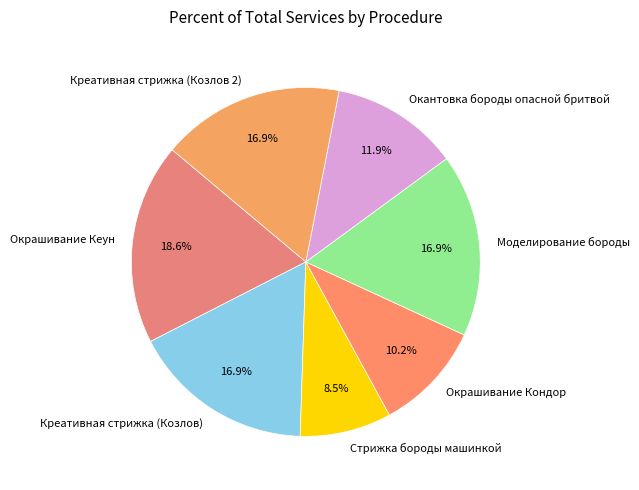

Is there a majority slice in this chart?

No